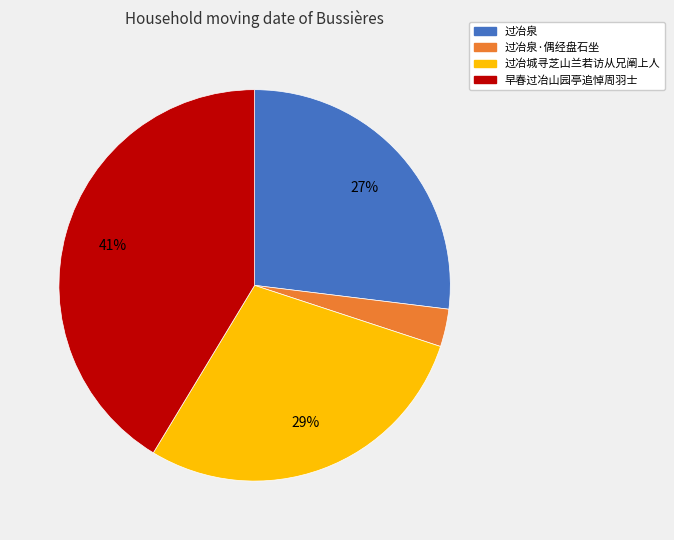

Is there any slice that represents more than half of the pie?

No